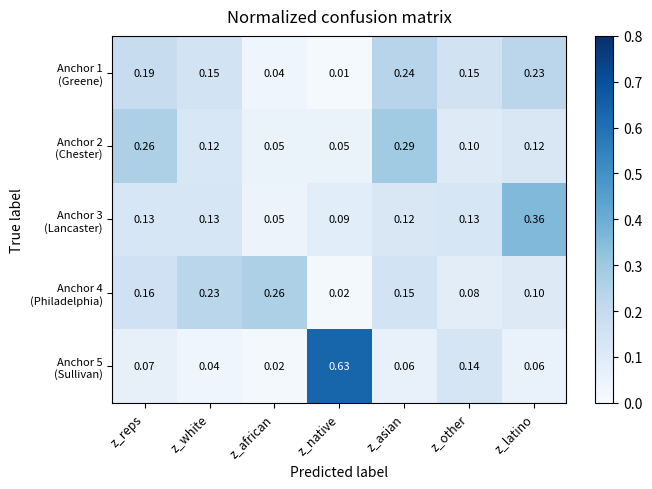

Which label corresponds to the largest value in the chart?

z_native